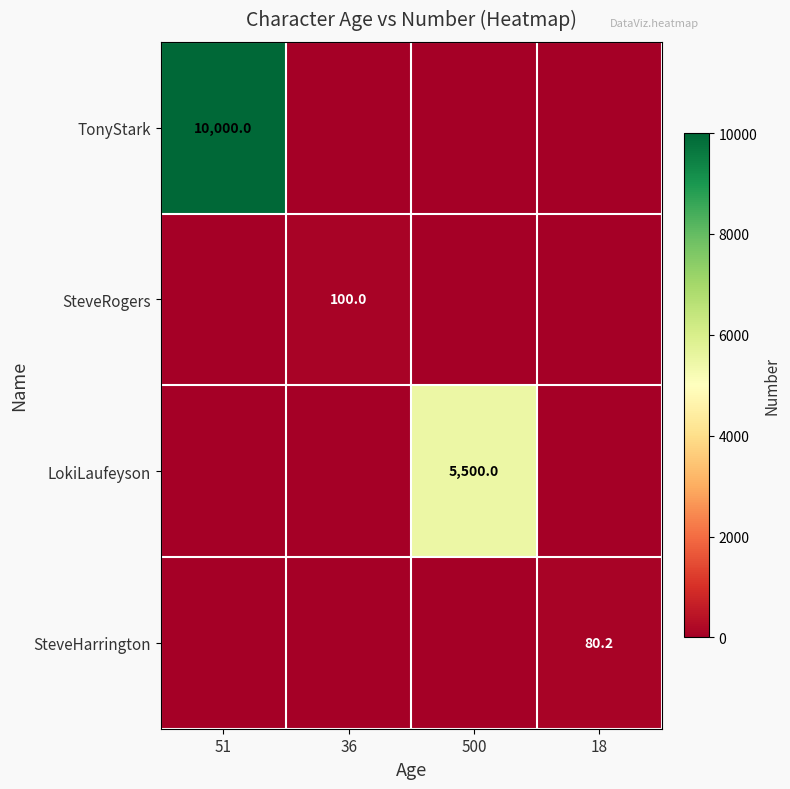

The TonyStark series shows 10000.0 at 51. True or false?

True